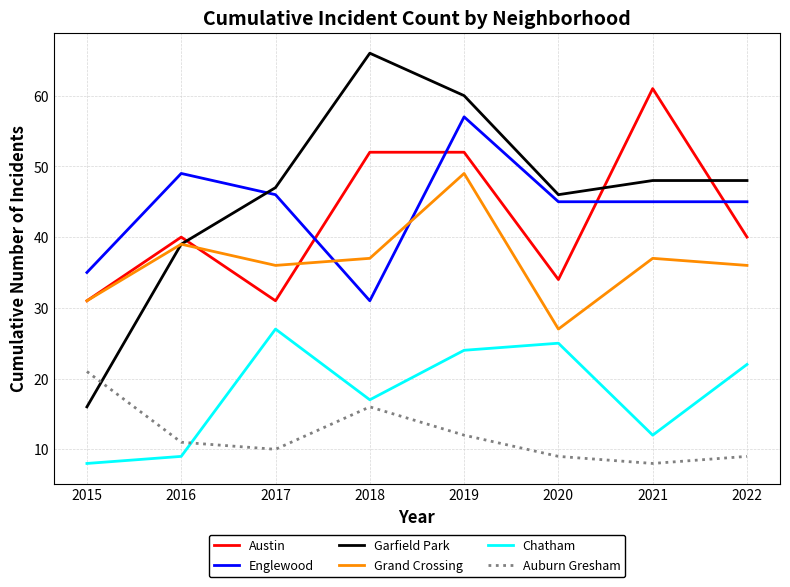

Rank the series by their maximum value, from highest to lowest.

Garfield Park, Austin, Englewood, Grand Crossing, Chatham, Auburn Gresham